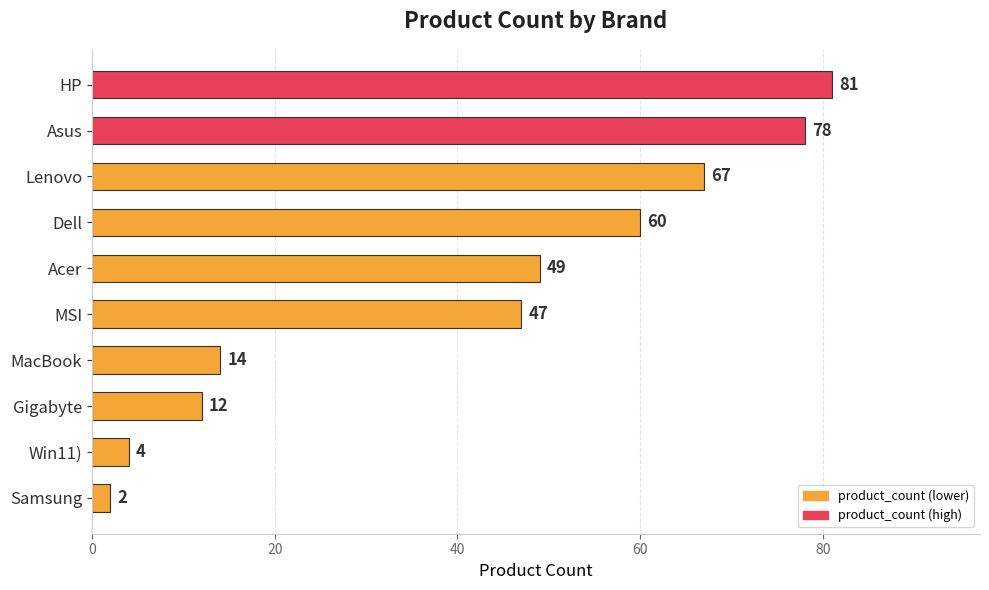

What is the minimum value shown in the chart?

2